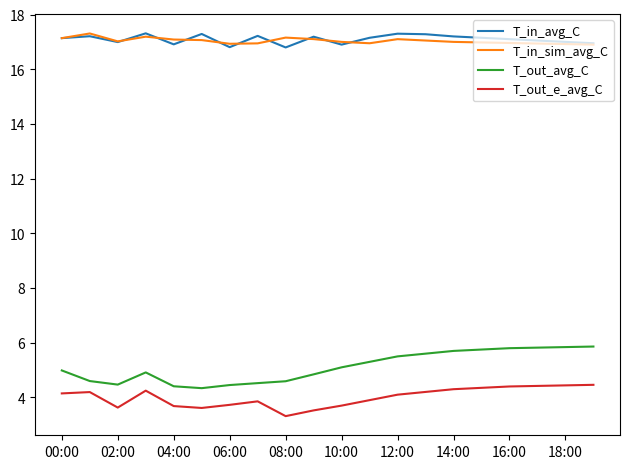

What is the lowest value of the T_out_e_avg_C series?

3.3